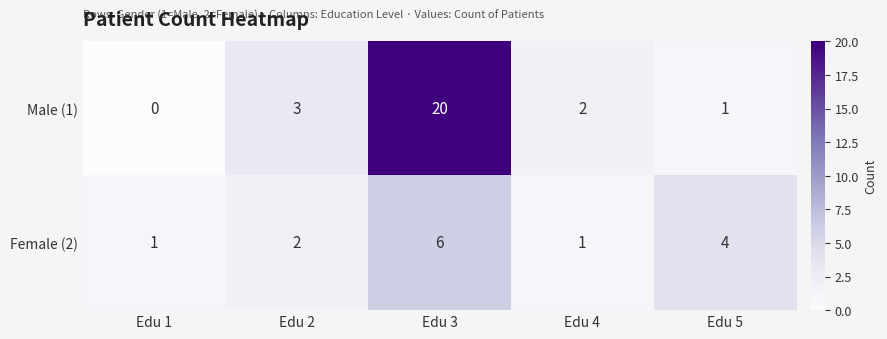

At which category does the chart reach its peak across all series?

Edu 3